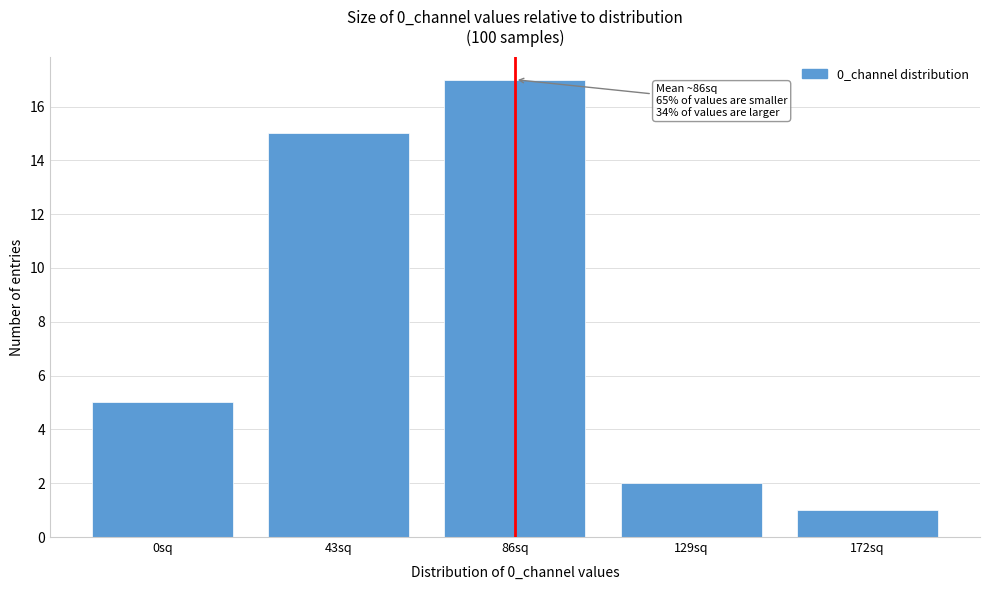

Reading right to left, transcribe all the data shown in this chart.

172sq=1	129sq=2	86sq=17	43sq=15	0sq=5